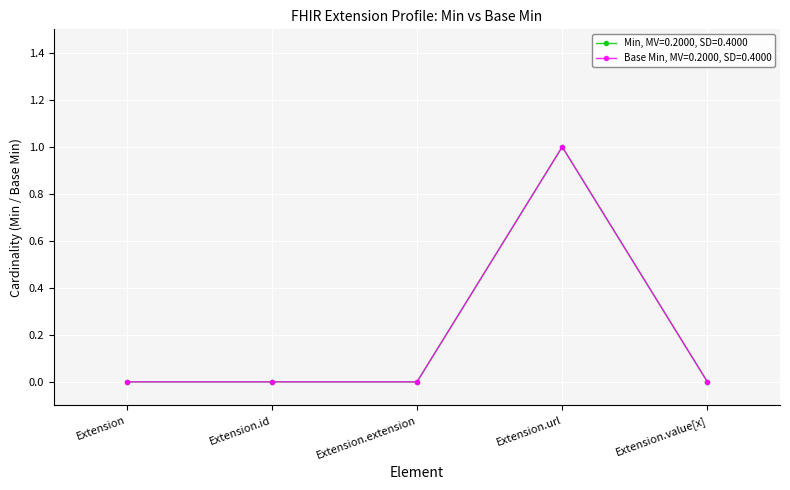

At which category does the chart reach its peak across all series?

Extension.url